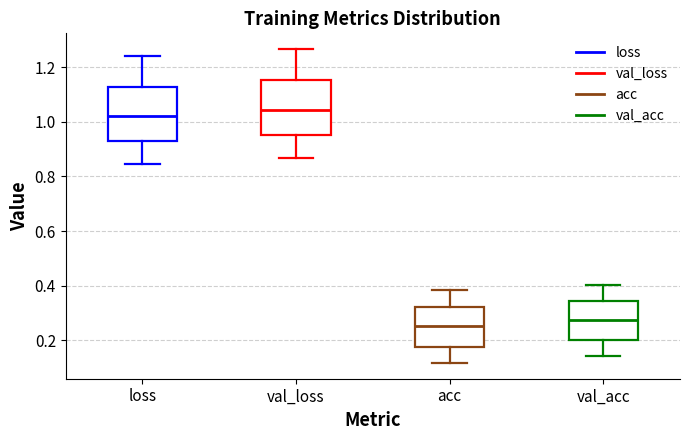

Where does the lower whisker of the box for val_loss end on the y-axis? The values are not printed on the chart, so give them approximately, as read against the axis.

0.86